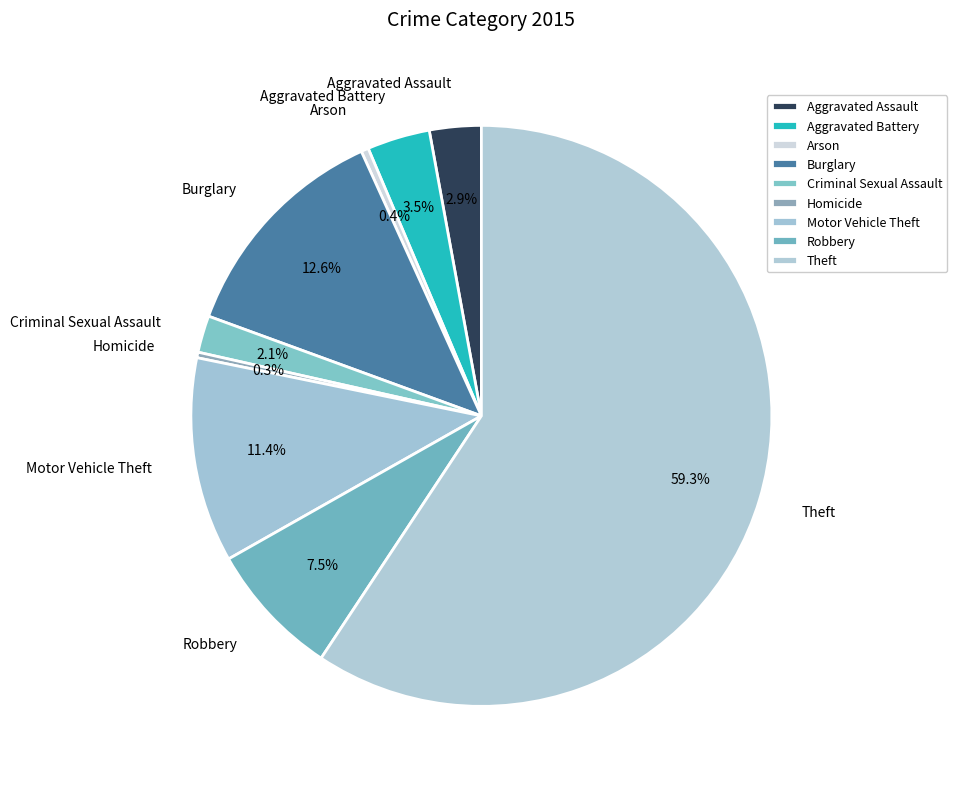

Count the number of slices in the pie.

9